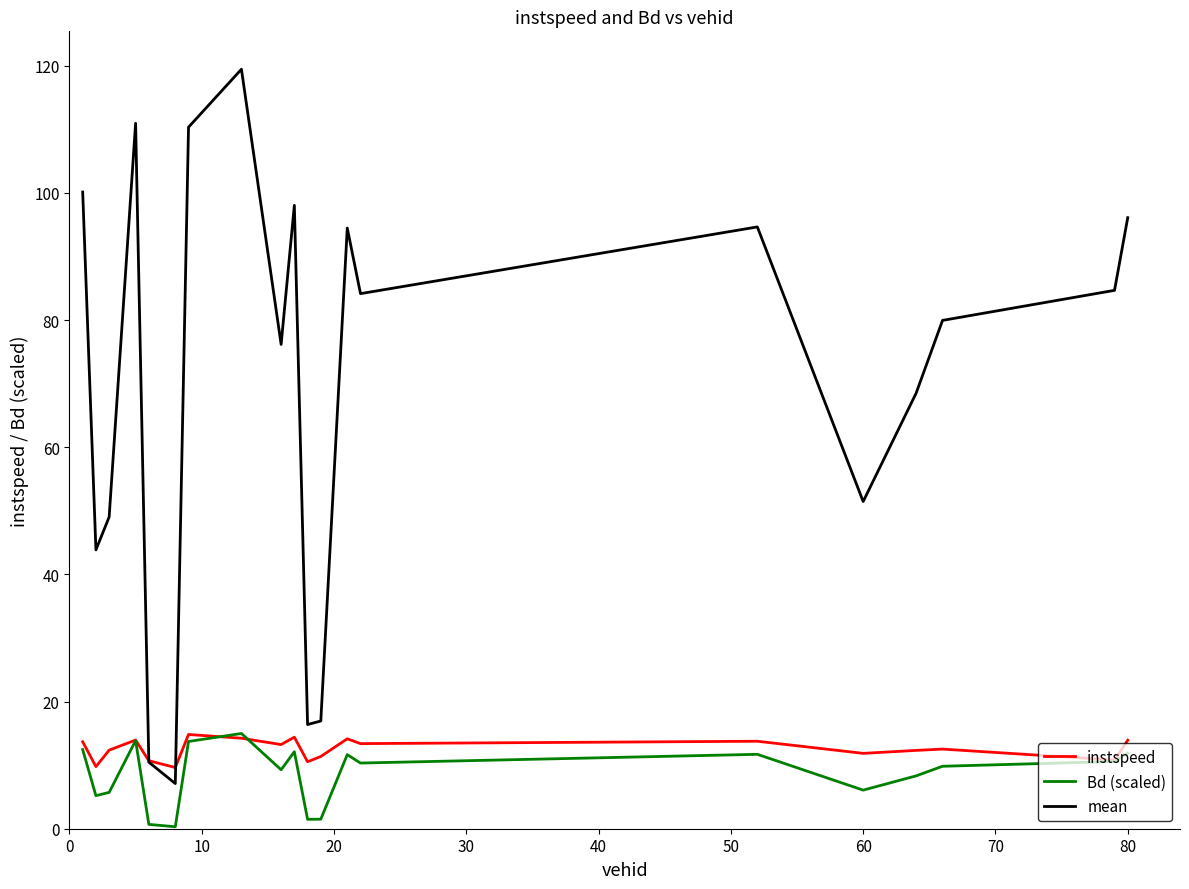

Count the number of categories in the chart.

20